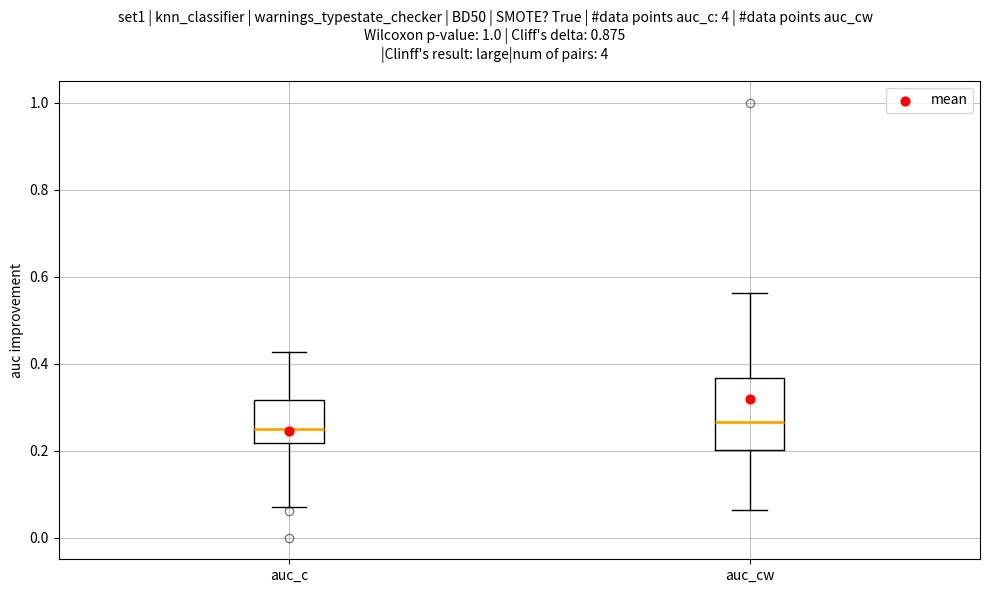

Comparing the boxes themselves (not the whiskers), which one is the tallest?

auc_cw